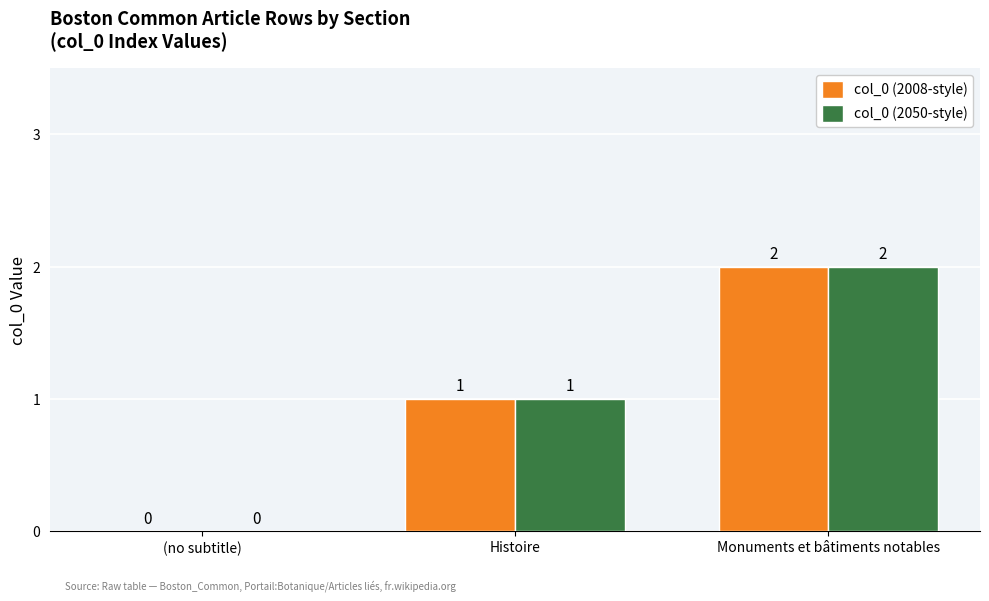

Is the value of col_0 (2050-style) at Histoire greater than the value of col_0 (2008-style) at Monuments et bâtiments notables?

No